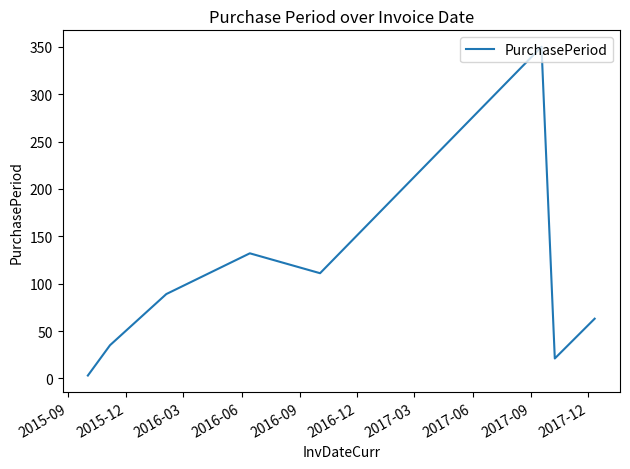

What is the difference between the maximum and minimum values?

347